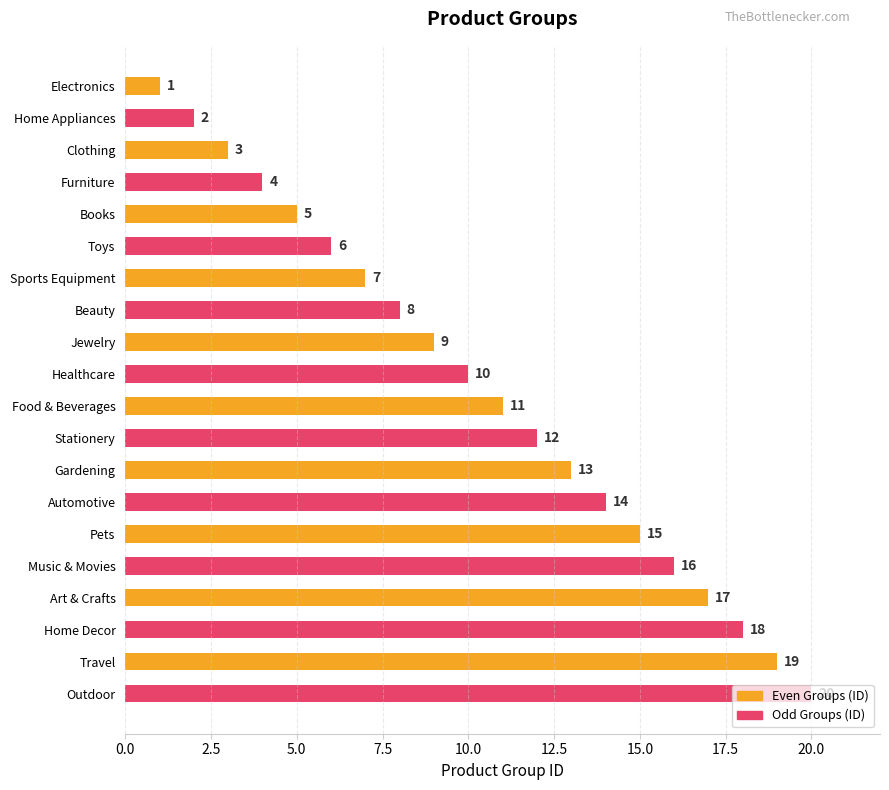

Rank the categories by Even Groups (ID) value from lowest to highest.

Electronics, Clothing, Books, Sports Equipment, Jewelry, Food & Beverages, Gardening, Pets, Art & Crafts, Travel